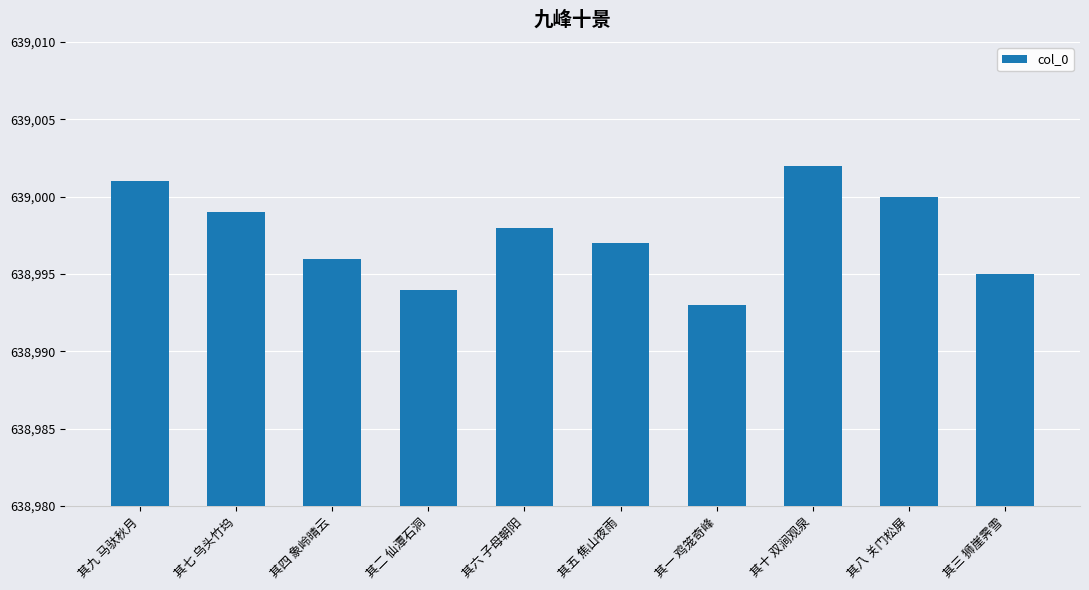

Does the chart contain stacked bars?

No